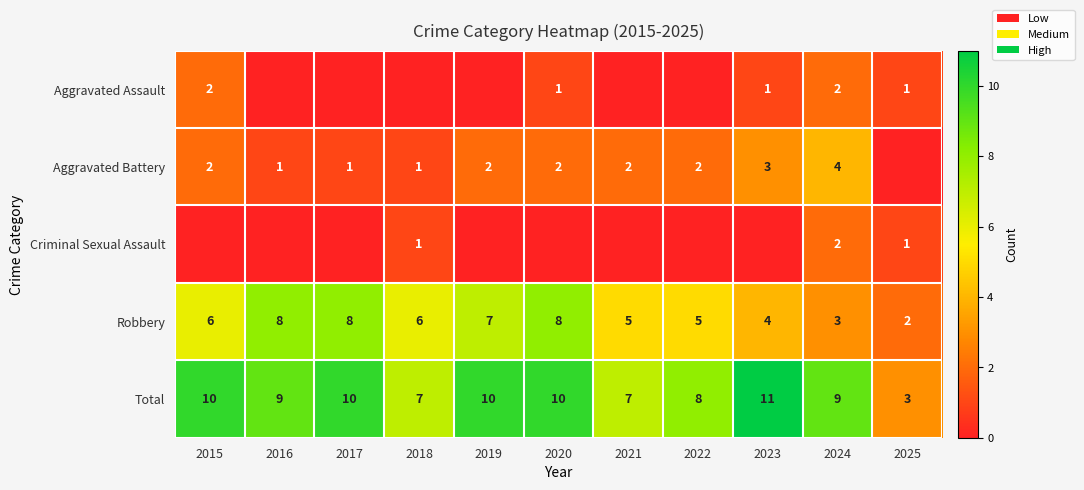

What is the highest value of the Total series?

11